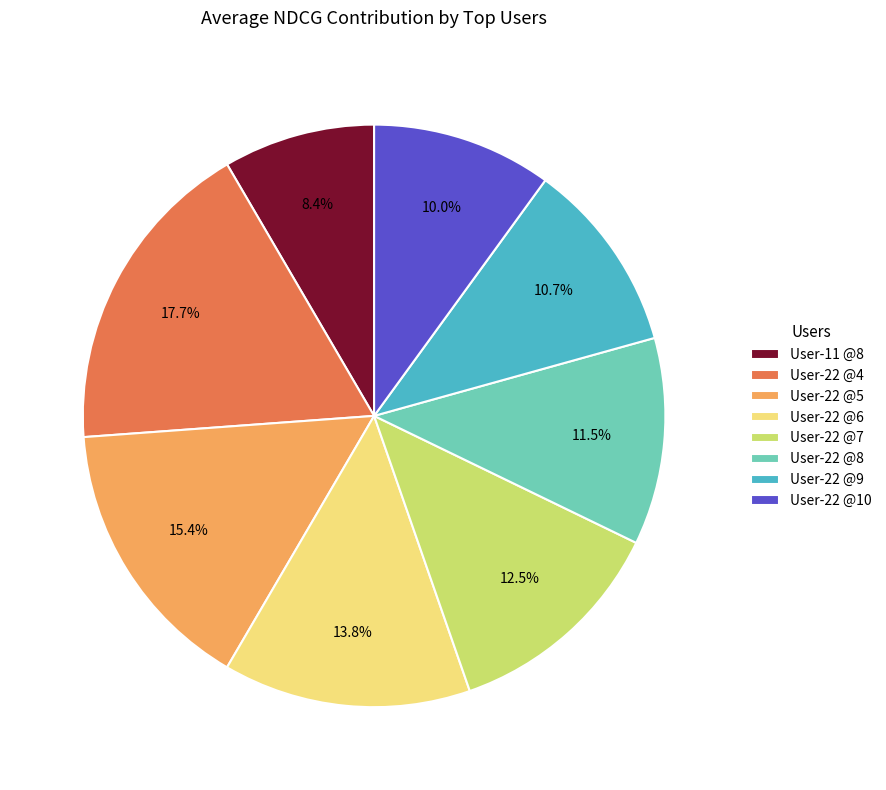

Is it true that User-22 @4 is 33% of the pie?

False